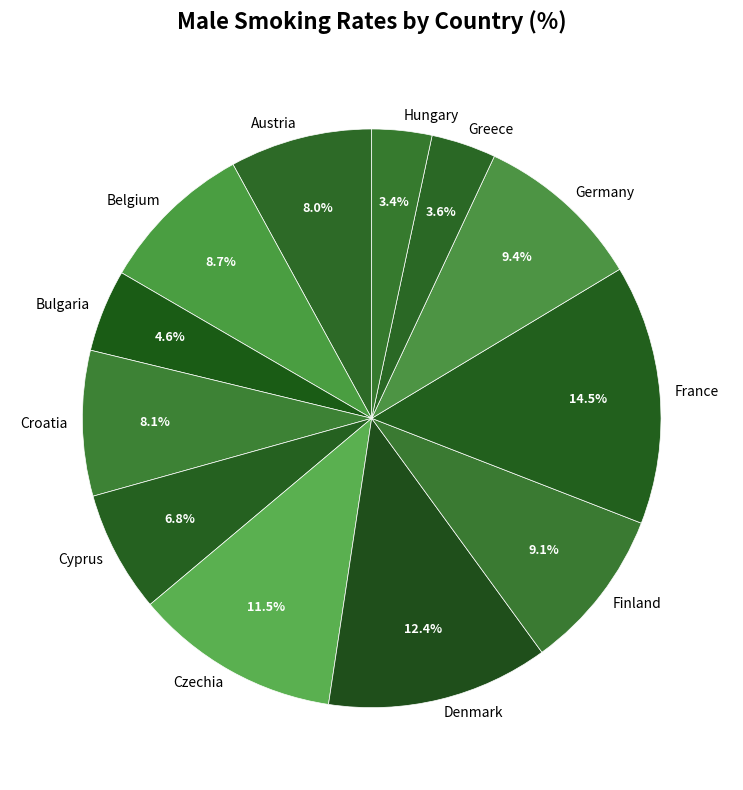

True or false: Finland accounts for 19% of the total.

False